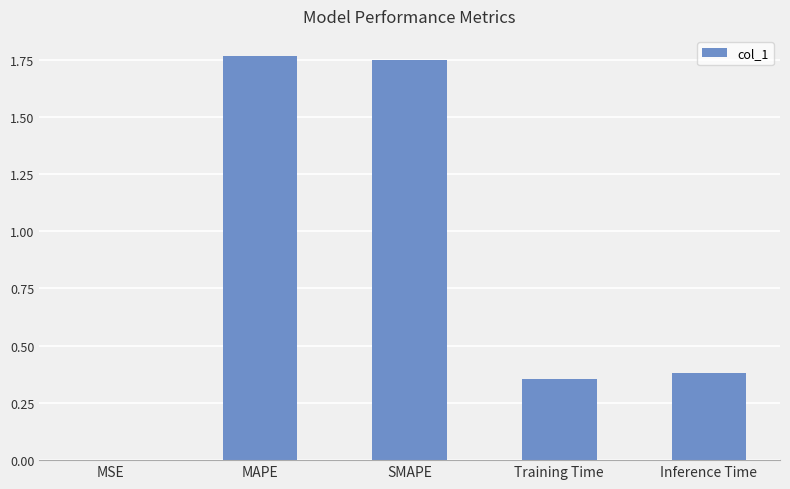

Between Inference Time and SMAPE, which is larger?

SMAPE